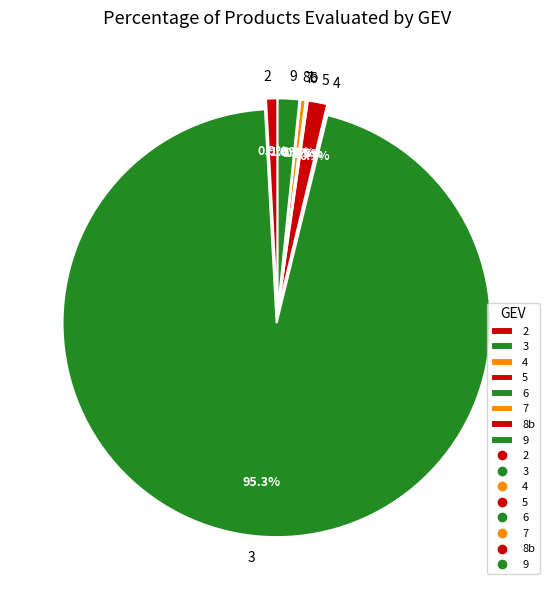

What portion of the pie excludes 5?

98.5%